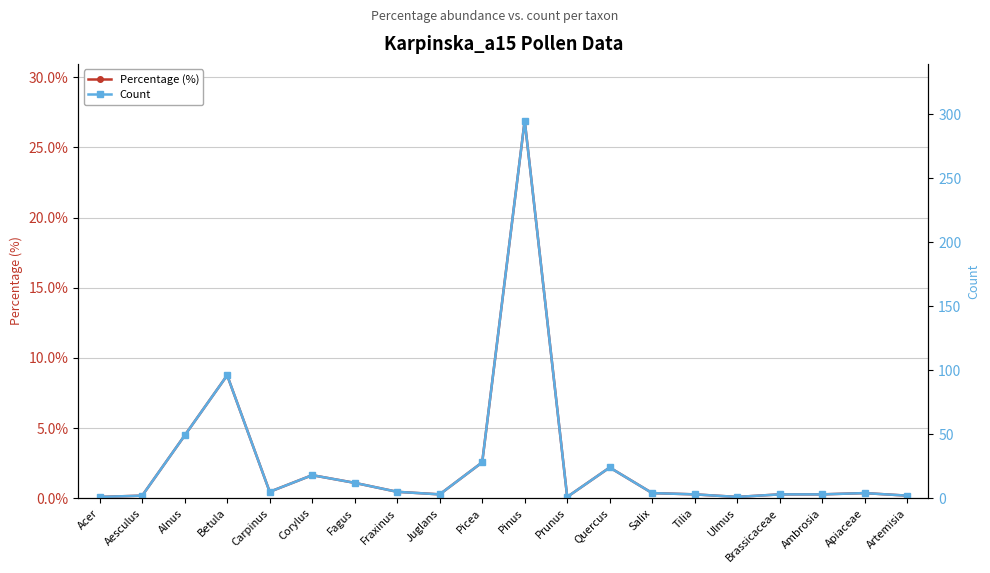

Between Aesculus and Ulmus, which series saw the biggest shift?

Count